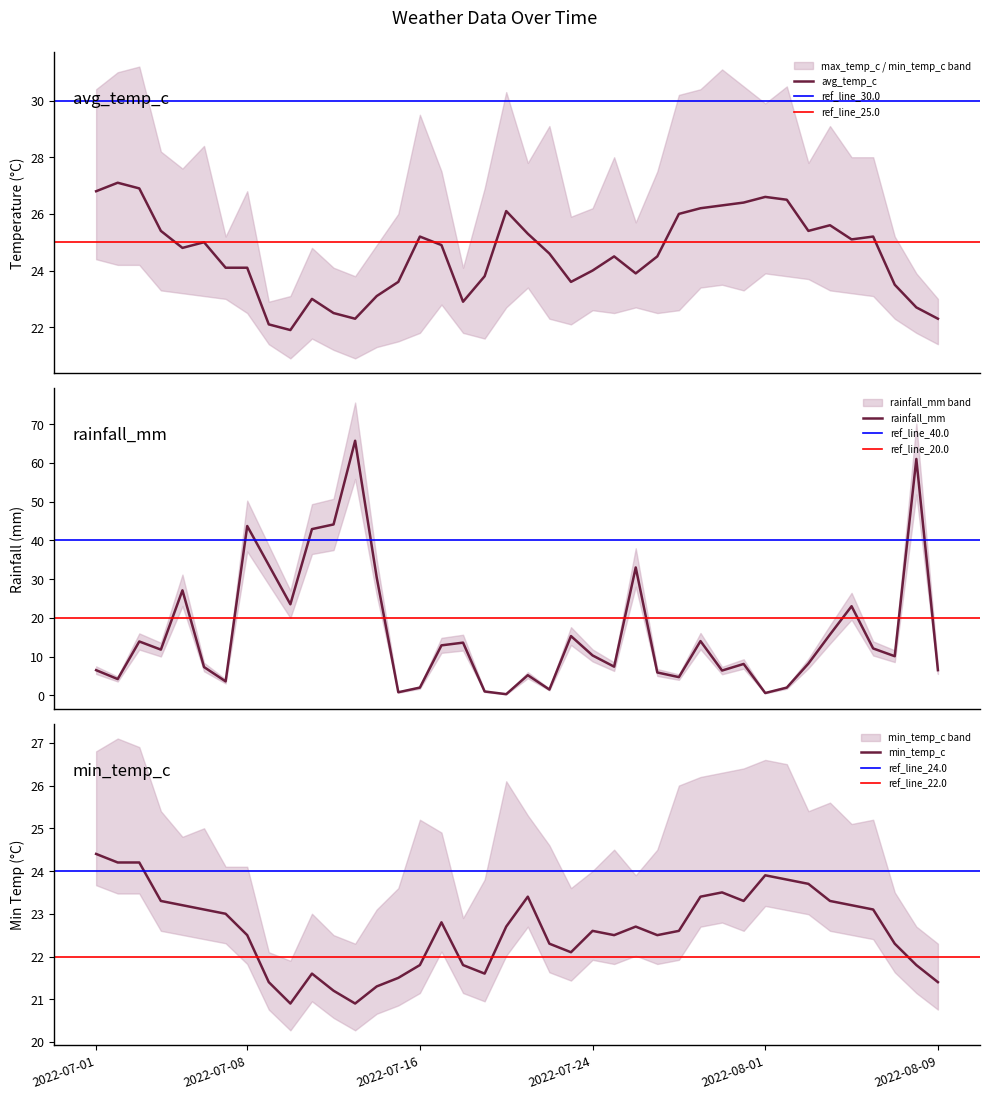

What is the label of the 9th point from the left?

2022-07-09